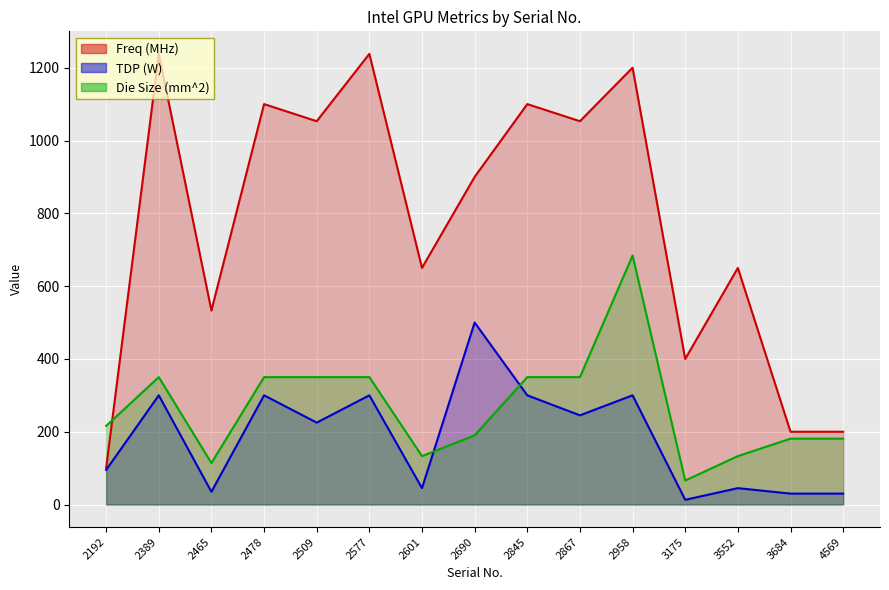

Rank the categories by Die Size (mm^2) value from highest to lowest.

2958, 2389, 2478, 2509, 2577, 2845, 2867, 2192, 2690, 3684, 4569, 2601, 3552, 2465, 3175